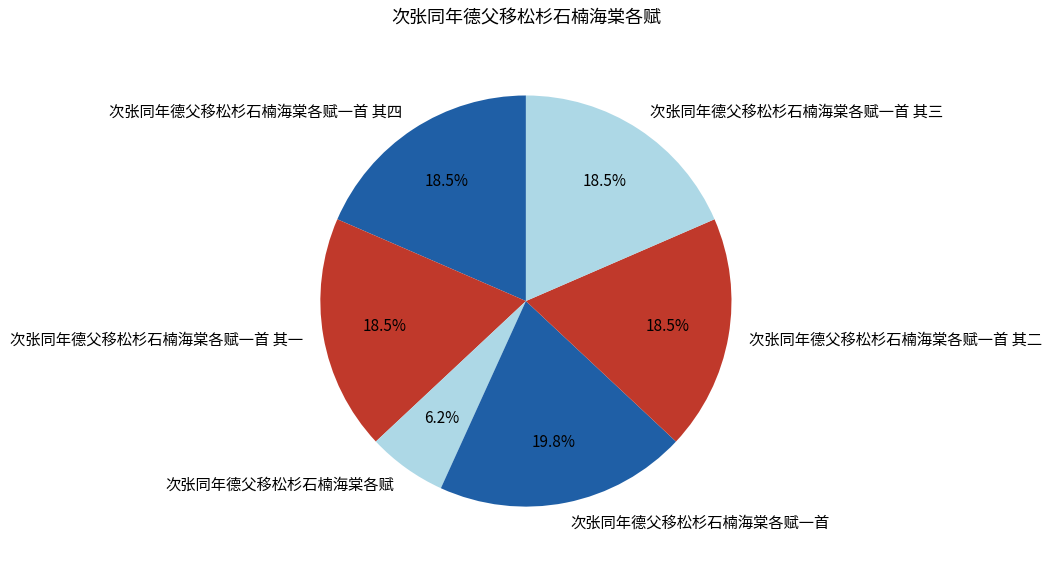

Which has a higher value, 次张同年德父移松杉石楠海棠各赋一首 or 次张同年德父移松杉石楠海棠各赋一首 其四?

次张同年德父移松杉石楠海棠各赋一首